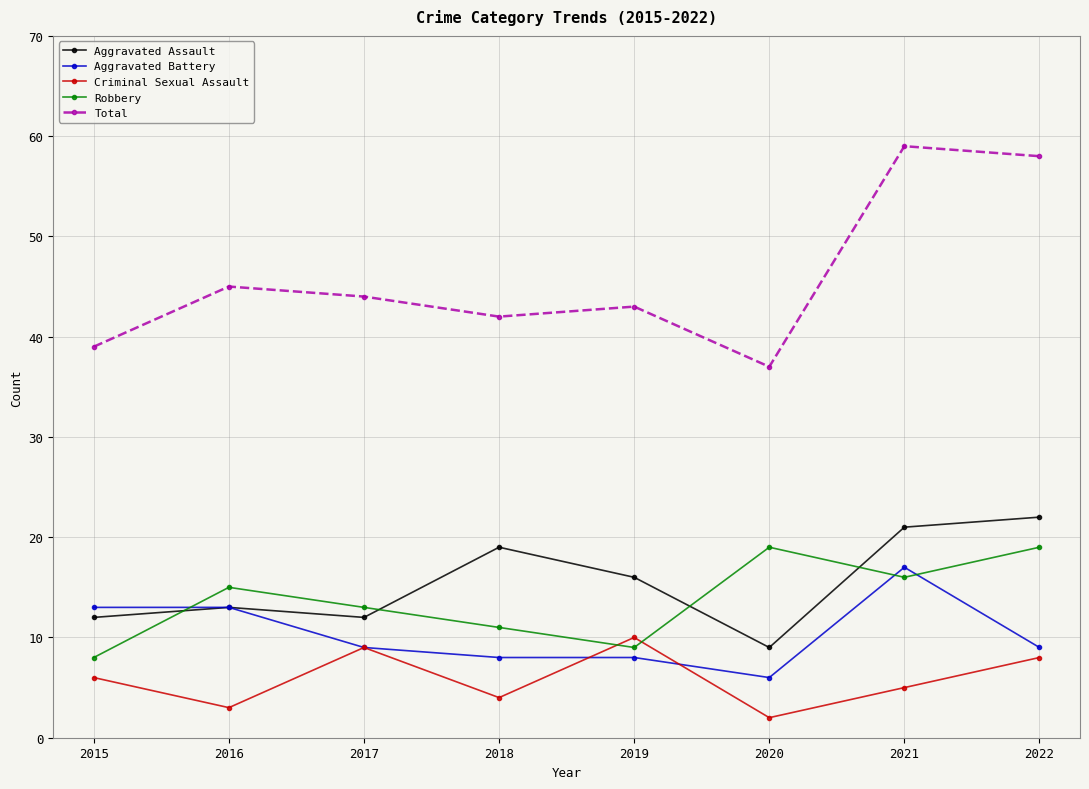

Reading right to left, extract all data points from this chart.

Aggravated Assault: 2022=22	2021=21	2020=9	2019=16	2018=19	2017=12	2016=13	2015=12
Aggravated Battery: 2022=9	2021=17	2020=6	2019=8	2018=8	2017=9	2016=13	2015=13
Criminal Sexual Assault: 2022=8	2021=5	2020=2	2019=10	2018=4	2017=9	2016=3	2015=6
Robbery: 2022=19	2021=16	2020=19	2019=9	2018=11	2017=13	2016=15	2015=8
Total: 2022=58	2021=59	2020=37	2019=43	2018=42	2017=44	2016=45	2015=39